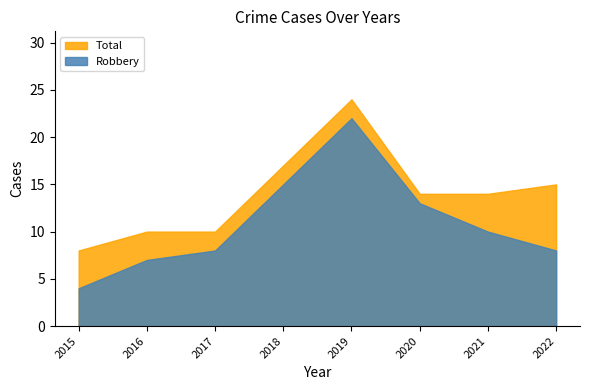

Which series has the largest total across all categories?

Total